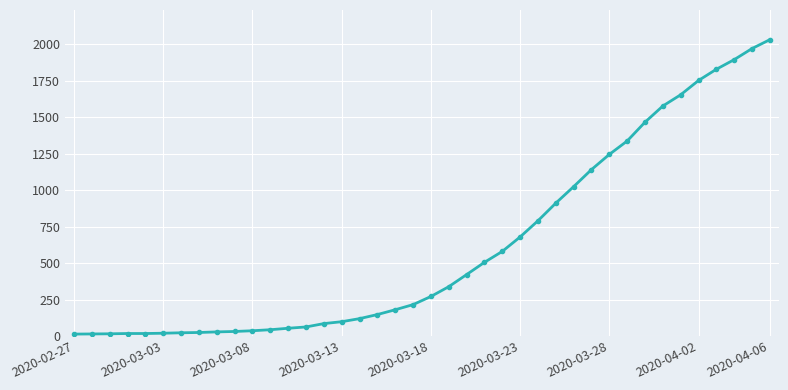

What is the average value?

616